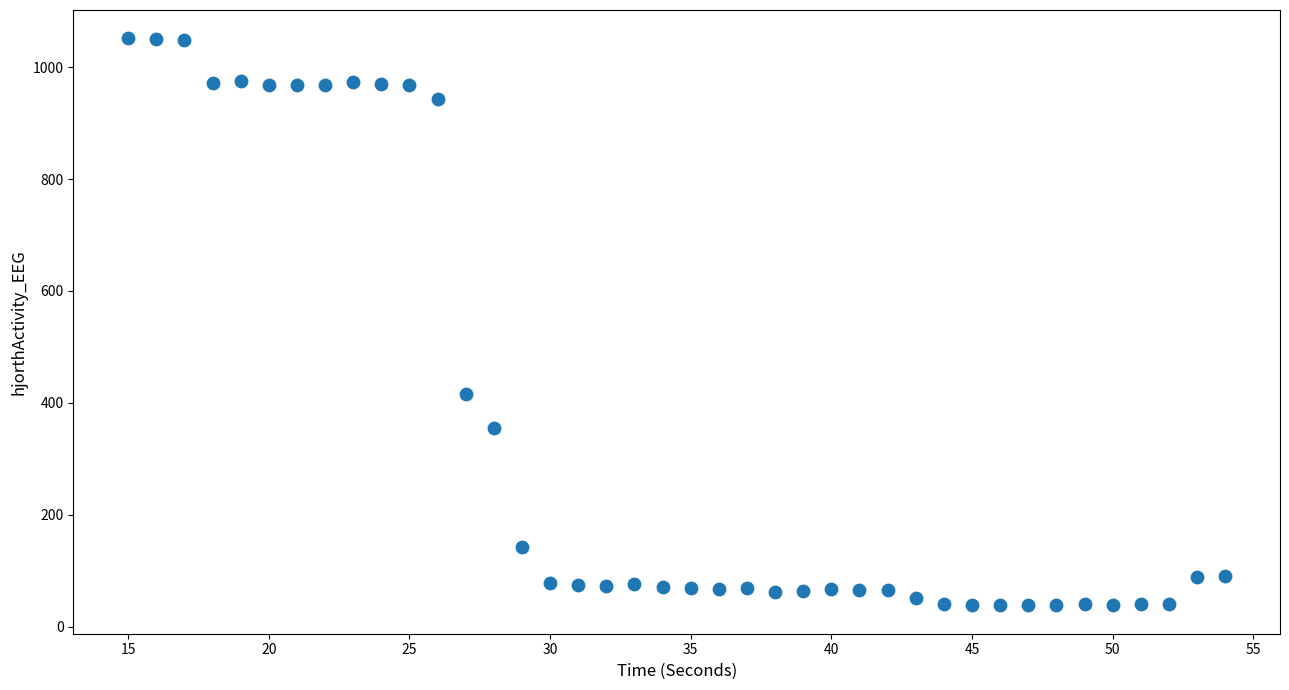

What is the range of Y values (max minus min)?

1013.6